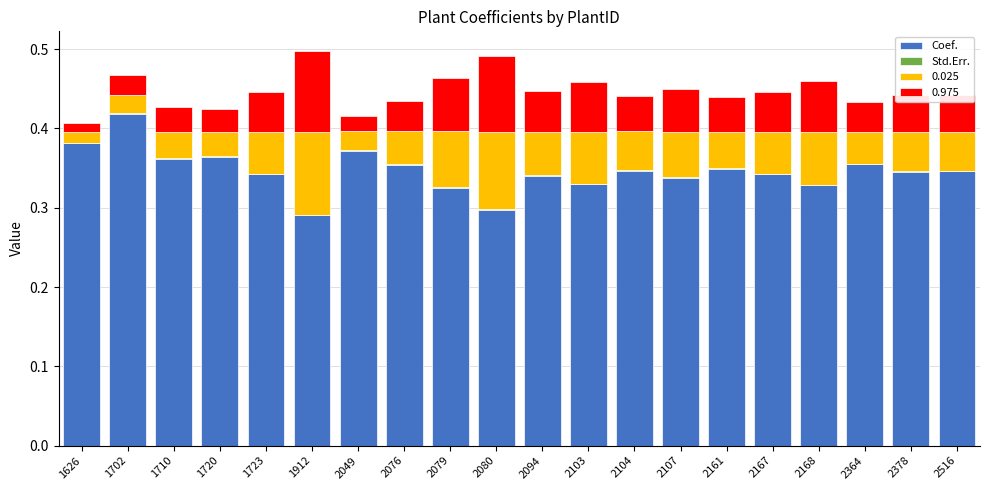

At which label does Coef. reach its peak?

1702